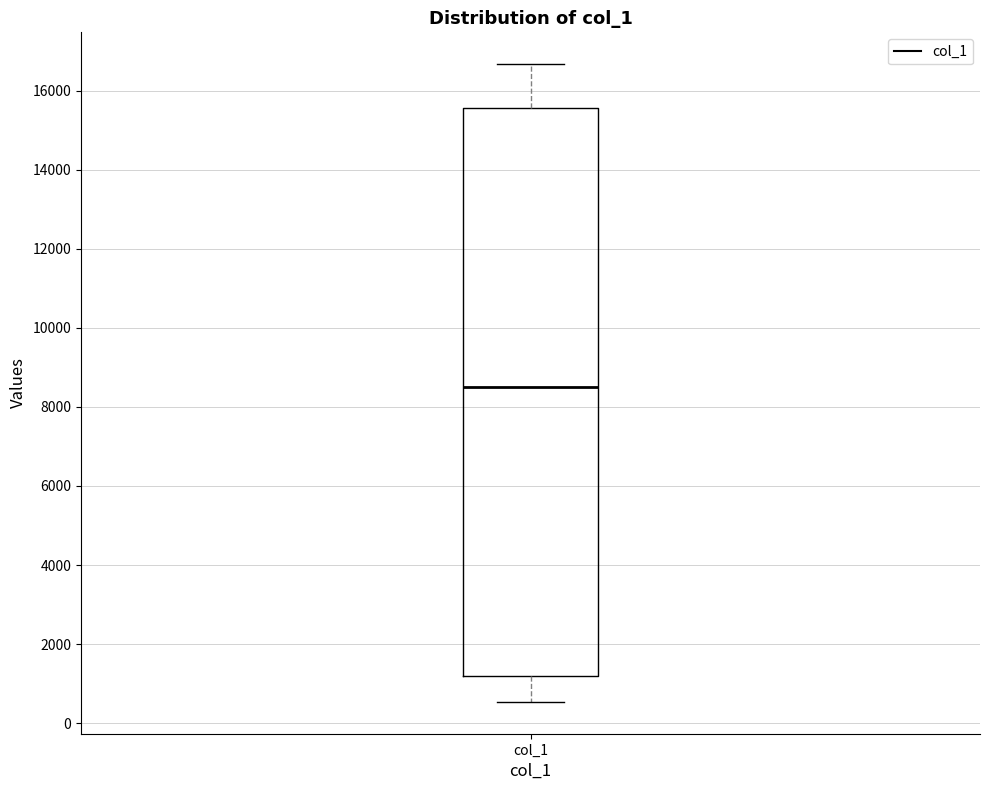

Read this box plot against the y-axis: the position of the median line, the range covered by the box, and the ends of both whiskers. The values are not printed on the chart, so give them approximately, as read against the axis.

median 8600, box 1200 to 15600, whiskers 600 to 16600